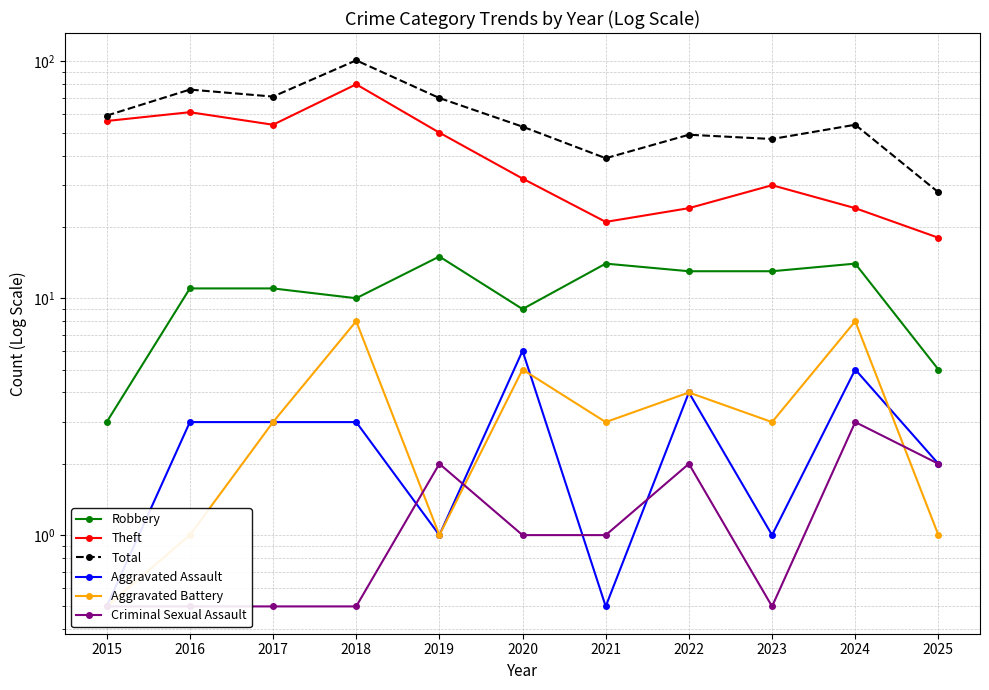

What is the difference between the Criminal Sexual Assault values at 2016 and 2020?

0.5